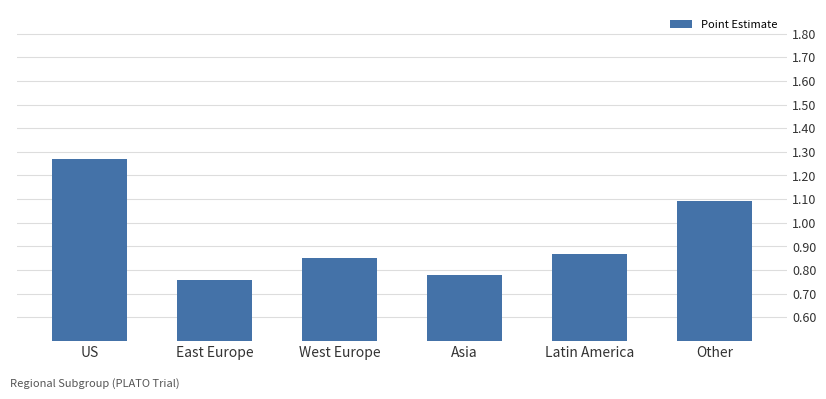

What is the difference between the second highest and second lowest values?

0.3